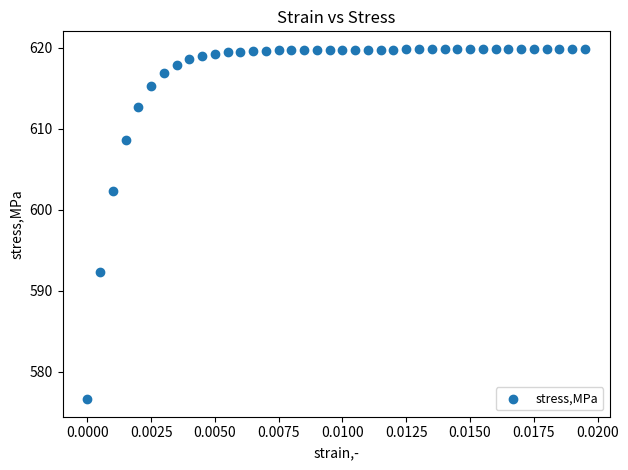

What Y value in the scatter plot is closest to 598?

602.3